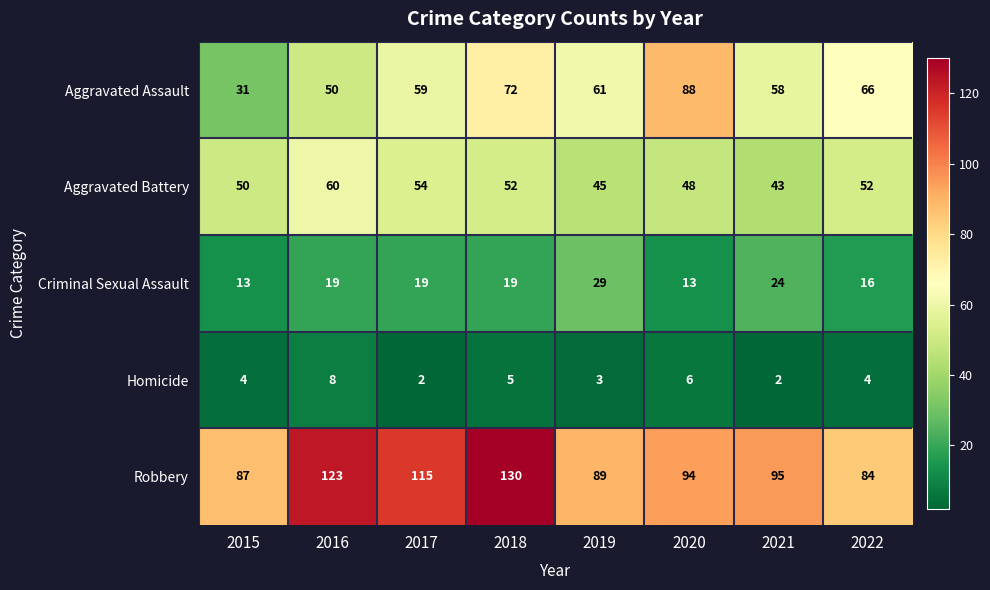

At 2017, list the series in order from smallest to largest.

Homicide, Criminal Sexual Assault, Aggravated Battery, Aggravated Assault, Robbery